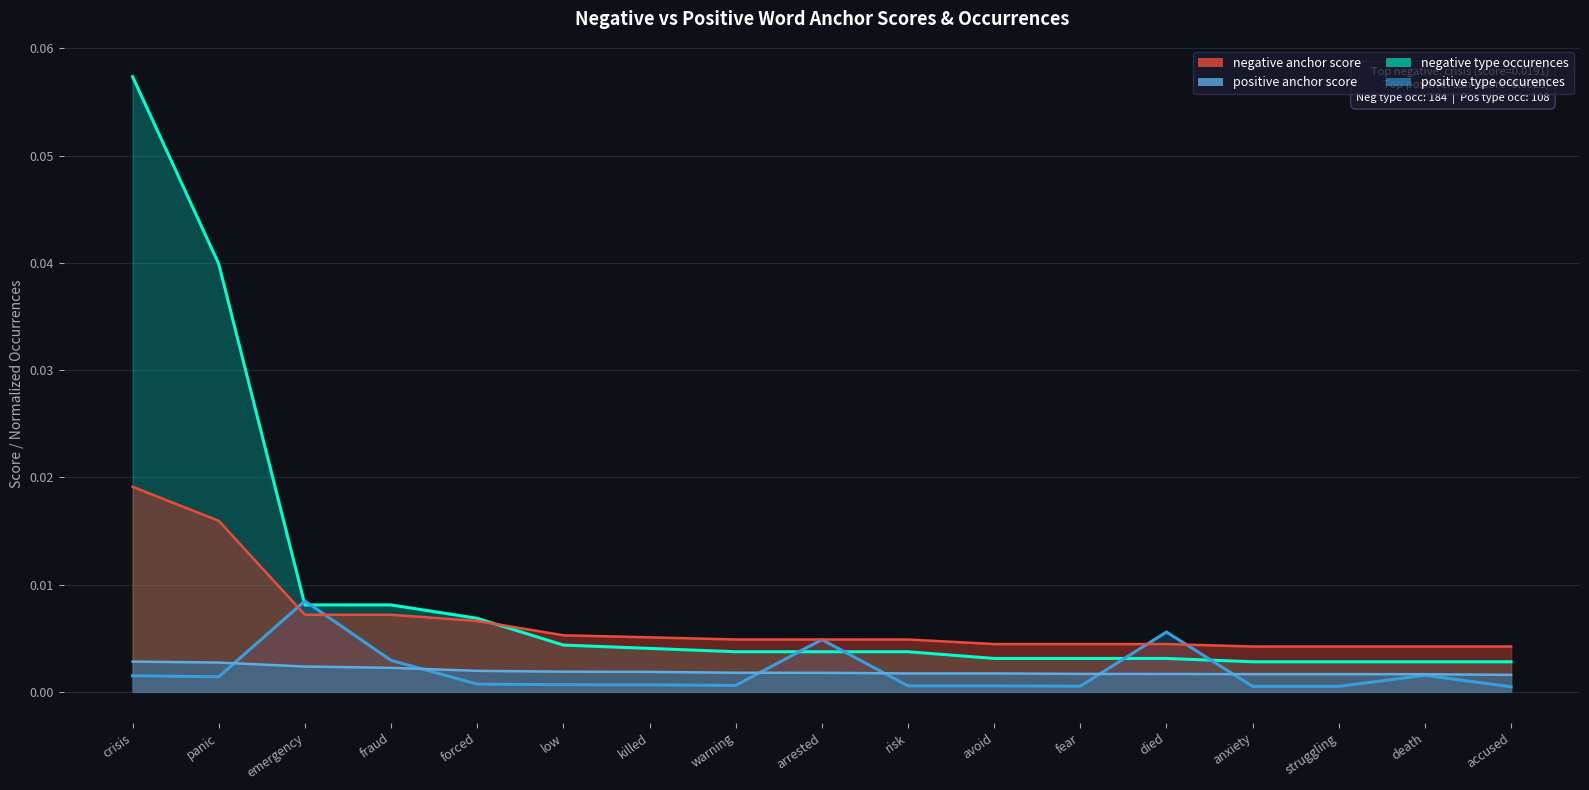

What is the label of the 6th point from the right?

fear